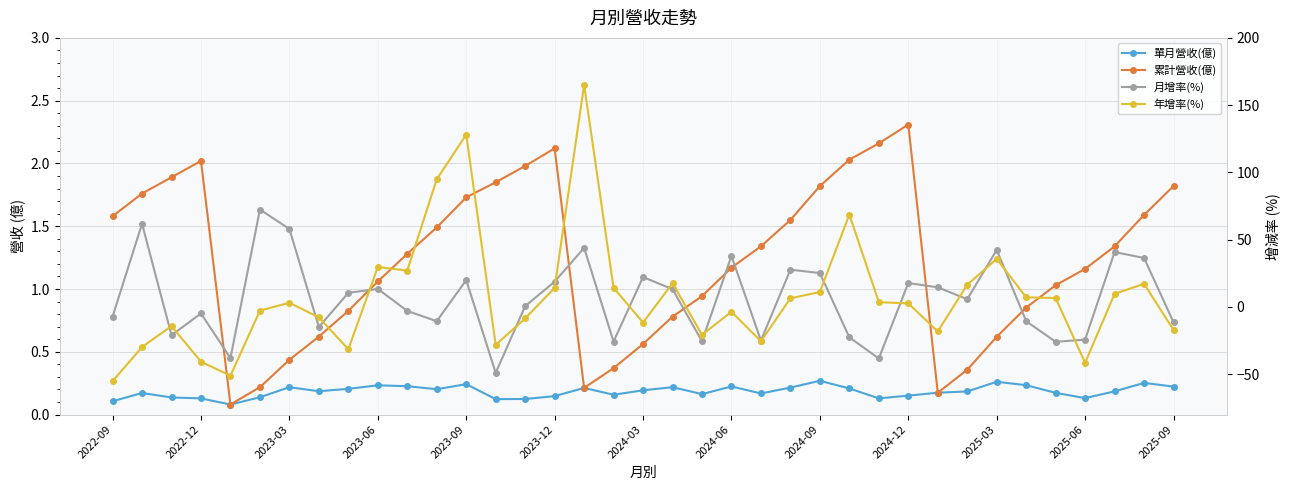

List the series in order of their peak value, highest first.

年增率(%), 月增率(%), 累計營收(億), 單月營收(億)